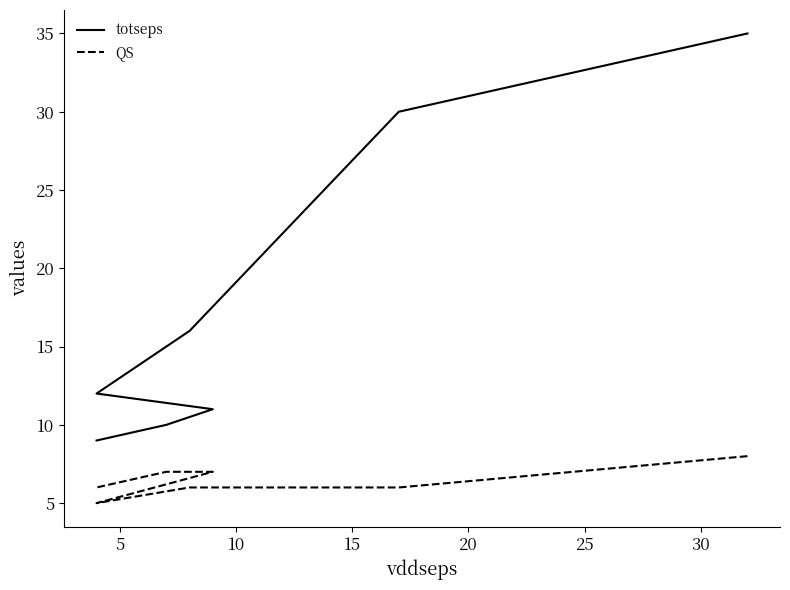

True or false: totseps has a value of 18 at 20.

False